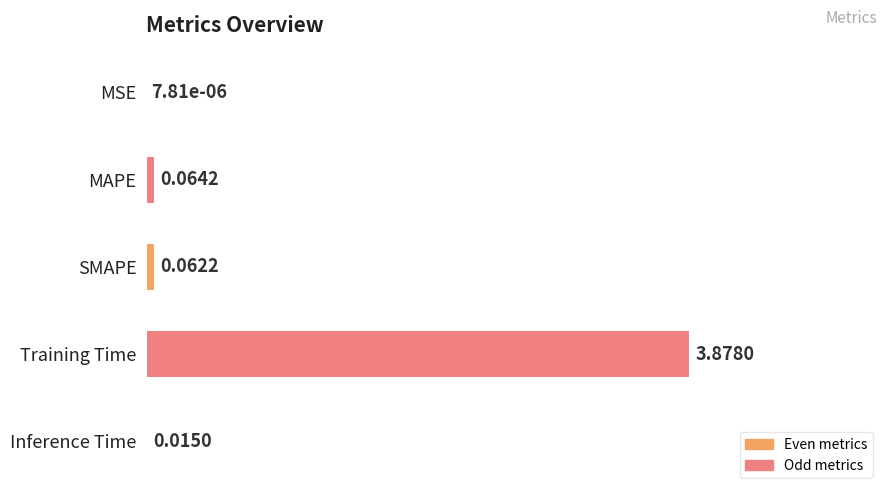

How many distinct data groups are displayed?

1